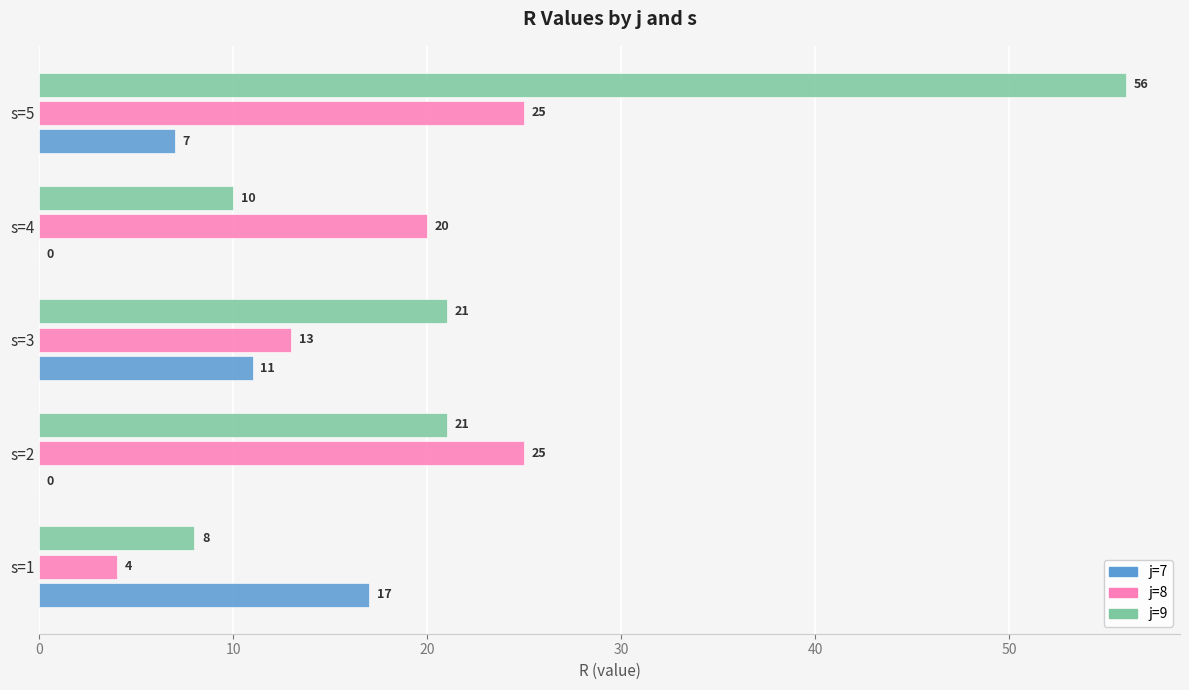

The j=7 series shows 0 at s=4. True or false?

True